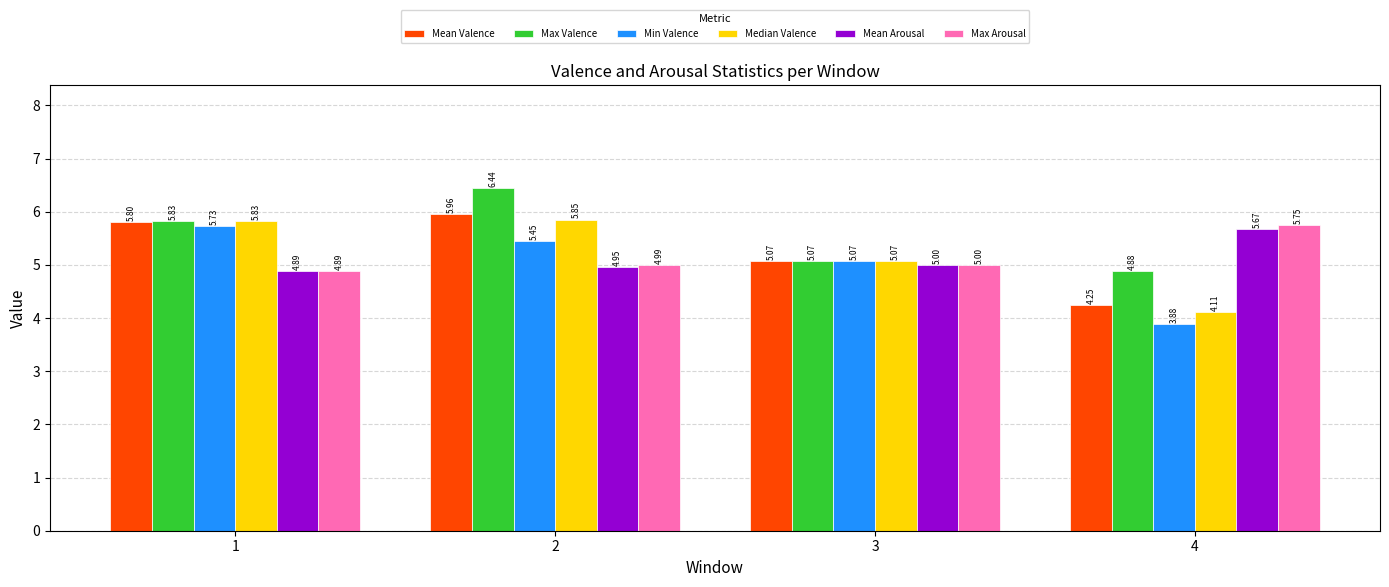

What is the difference between the Max Valence values at 3 and 2?

1.4